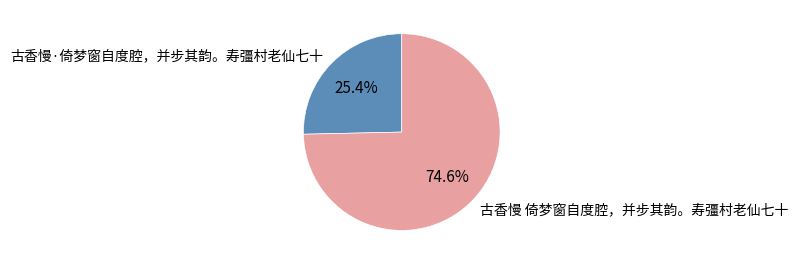

Which has a higher value, 古香慢 倚梦窗自度腔，并步其韵。寿彊村老仙七十 or 古香慢·倚梦窗自度腔，并步其韵。寿彊村老仙七十?

古香慢 倚梦窗自度腔，并步其韵。寿彊村老仙七十